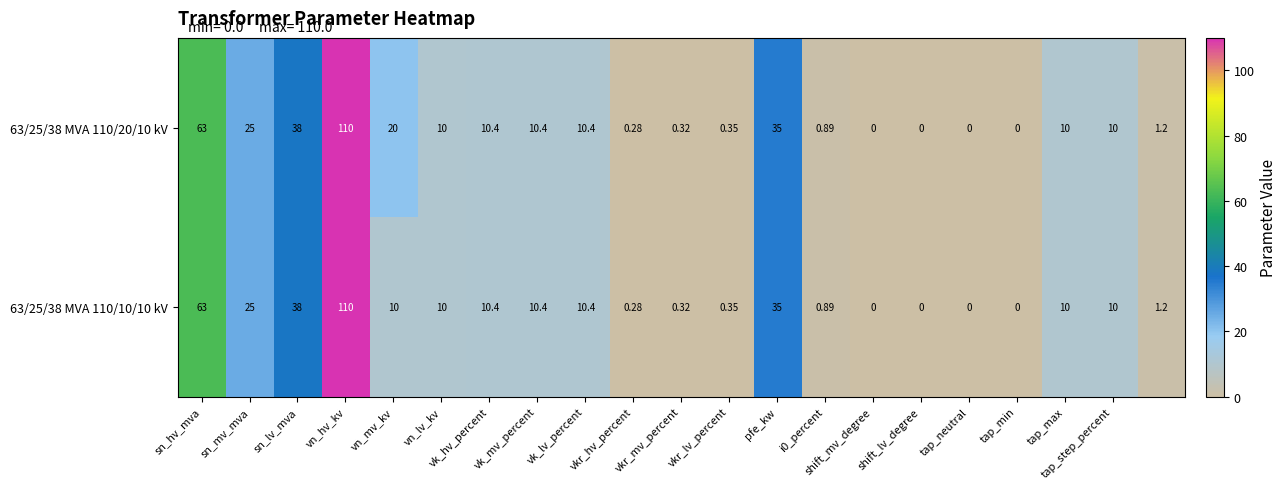

At which category is the sum across all series the highest?

vn_hv_kv